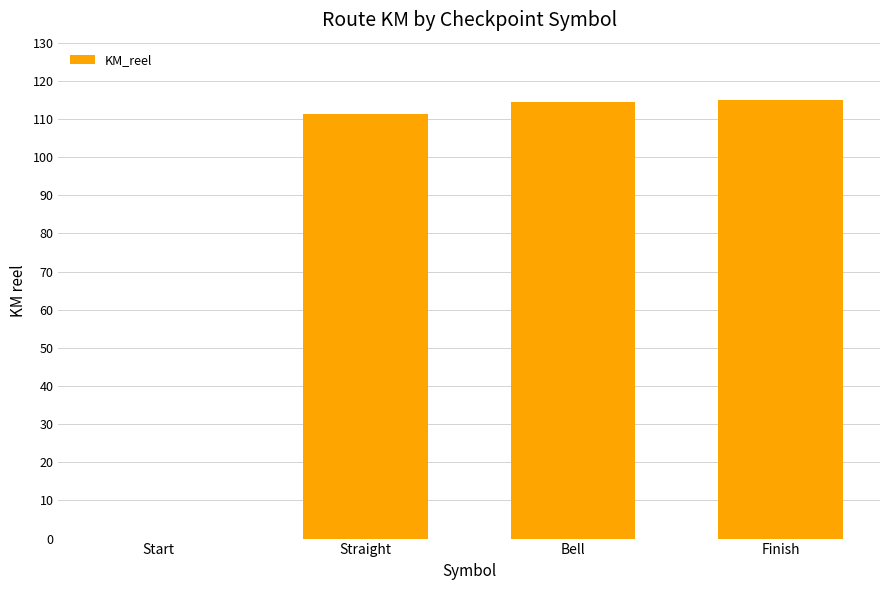

What is the change in value from Straight to Bell?

+3.2